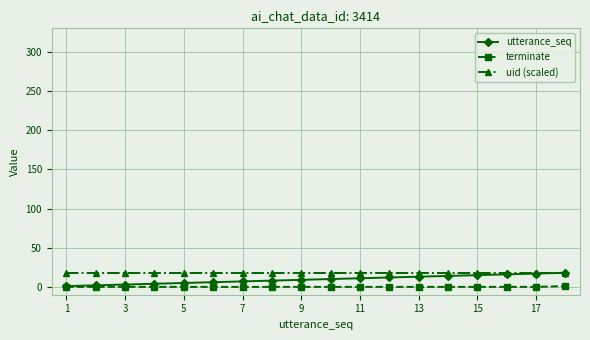

How many distinct data groups are displayed?

3